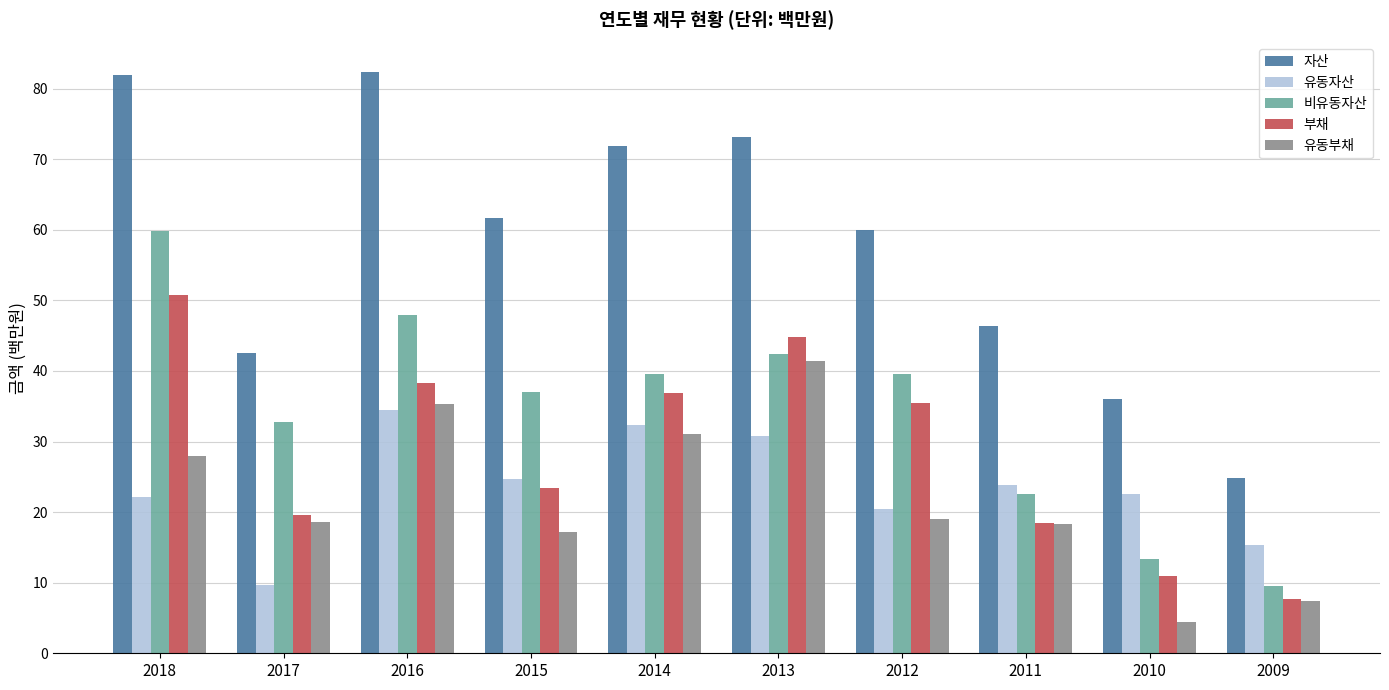

How many values in the 유동부채 series are below 19?

5